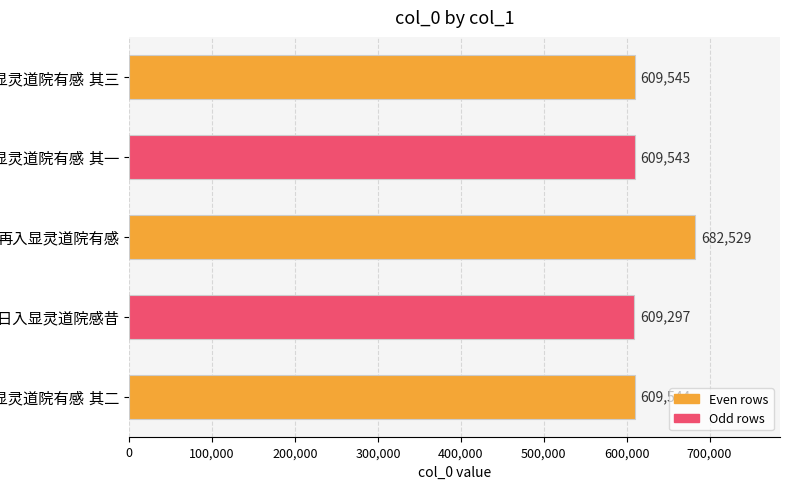

What is the value of the 3rd bar from the top?

682529